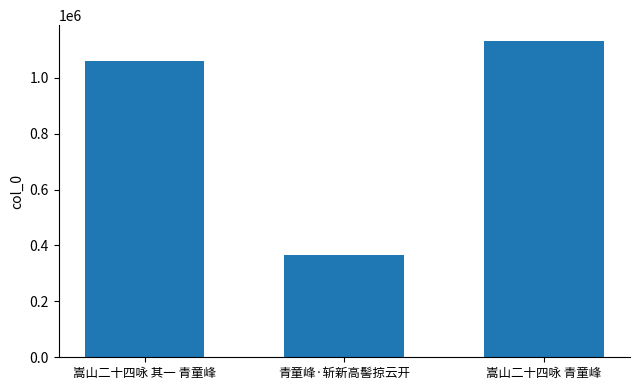

Rank the categories by value from lowest to highest.

青童峰·斩新高髻掠云开, 嵩山二十四咏 其一 青童峰, 嵩山二十四咏 青童峰